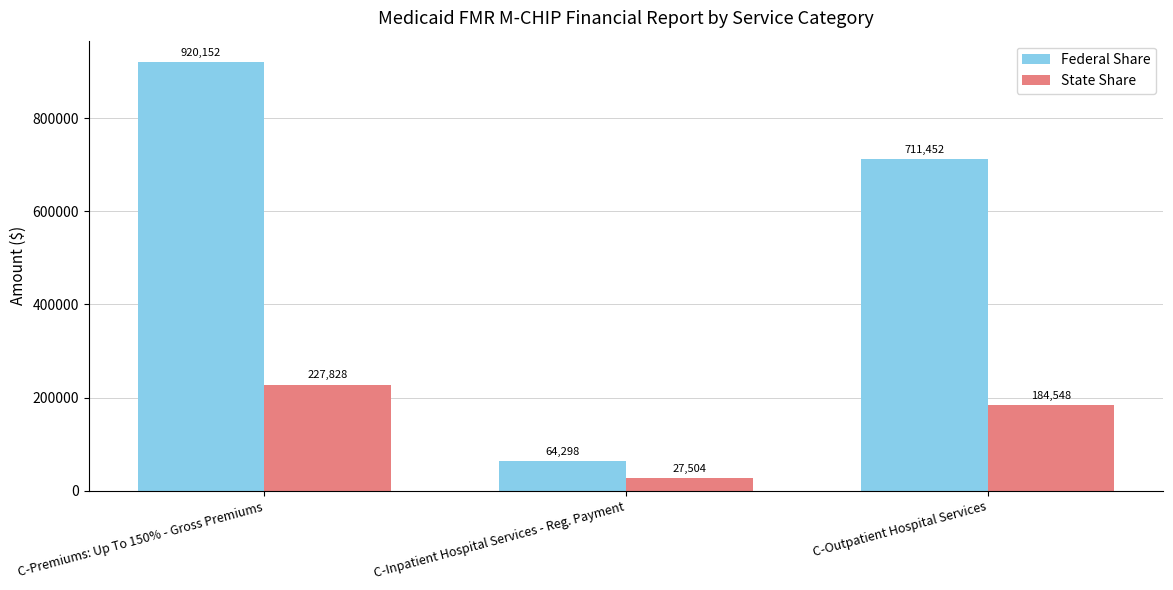

The value of State Share at C-Premiums: Up To 150% - Gross Premiums is 227828. True or false?

True